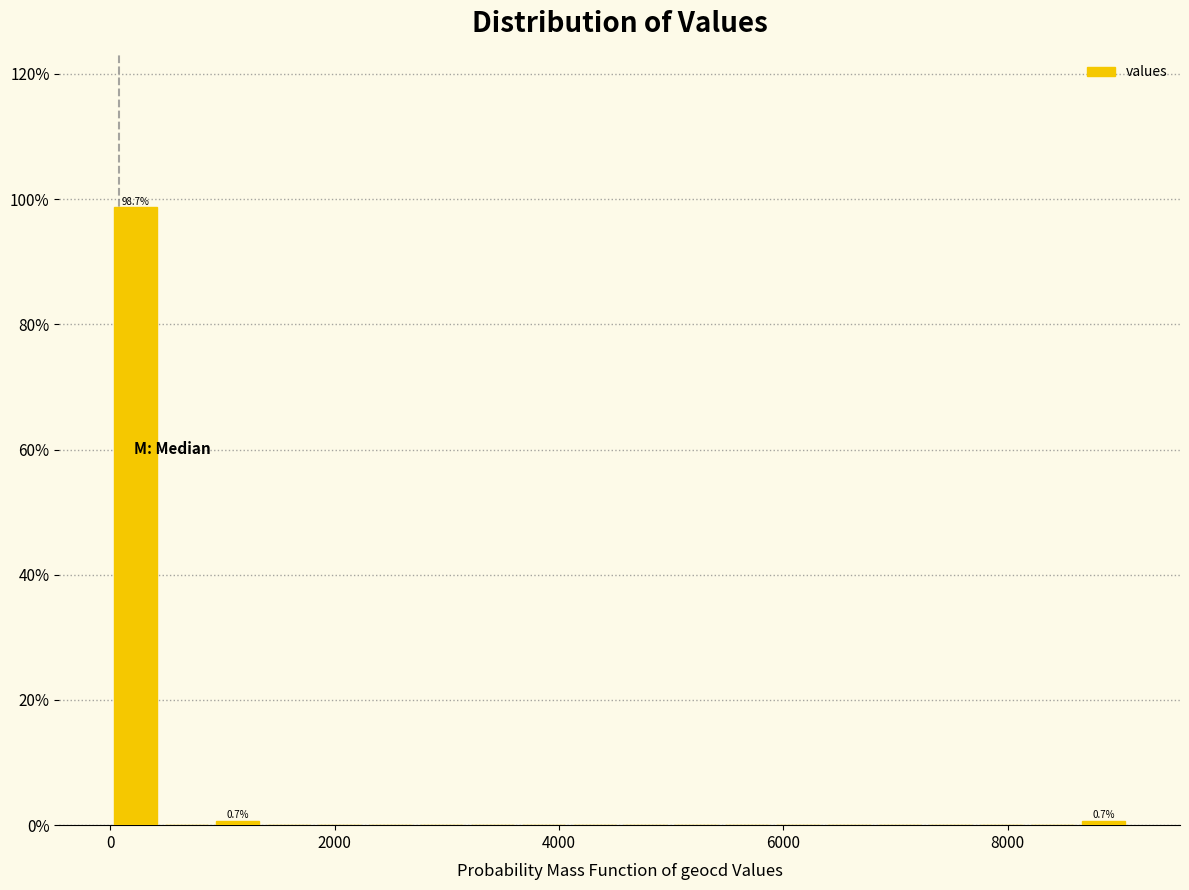

Read against the x-axis, roughly where is the centre of the tallest bar?

200